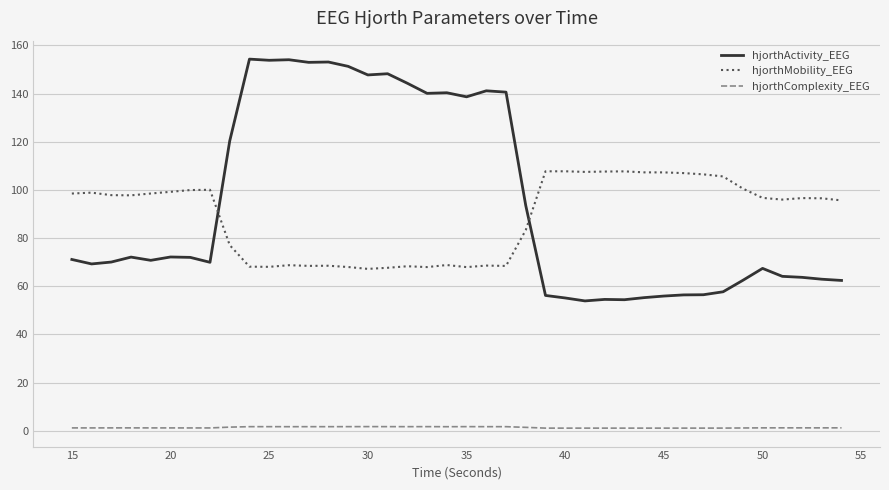

What is the maximum value for hjorthMobility_EEG?

107.7